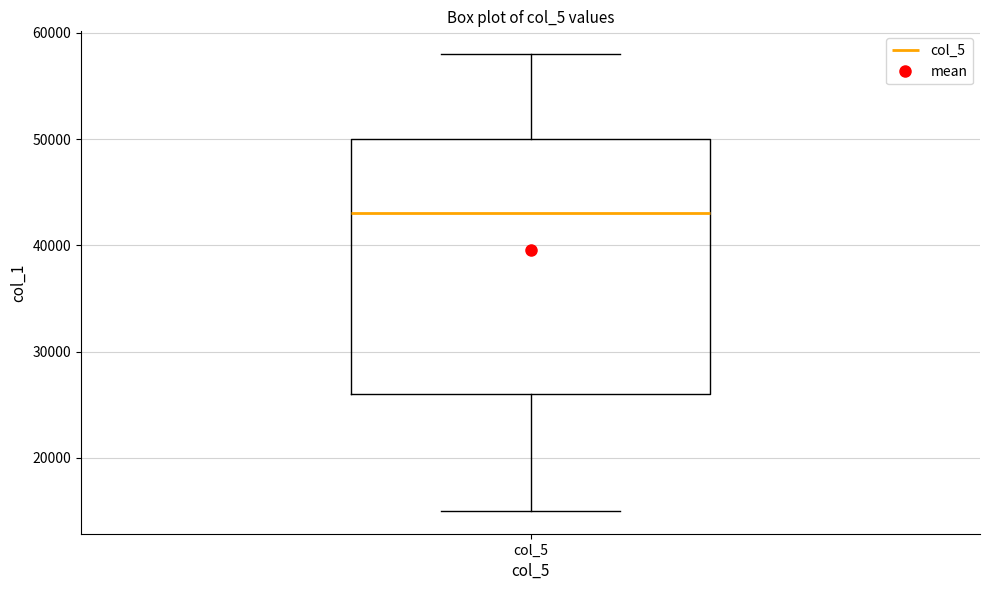

Read this box plot against the y-axis: the position of the median line, the range covered by the box, and the ends of both whiskers. The values are not printed on the chart, so give them approximately, as read against the axis.

median 43000, box 26000 to 50000, whiskers 15000 to 58000